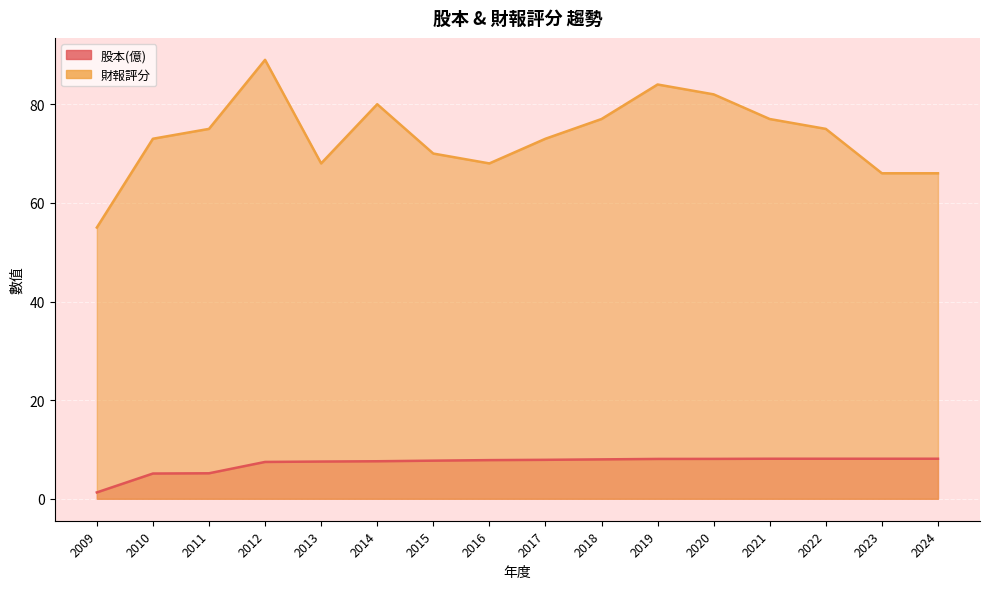

At which category does the chart reach its minimum across all series?

2009